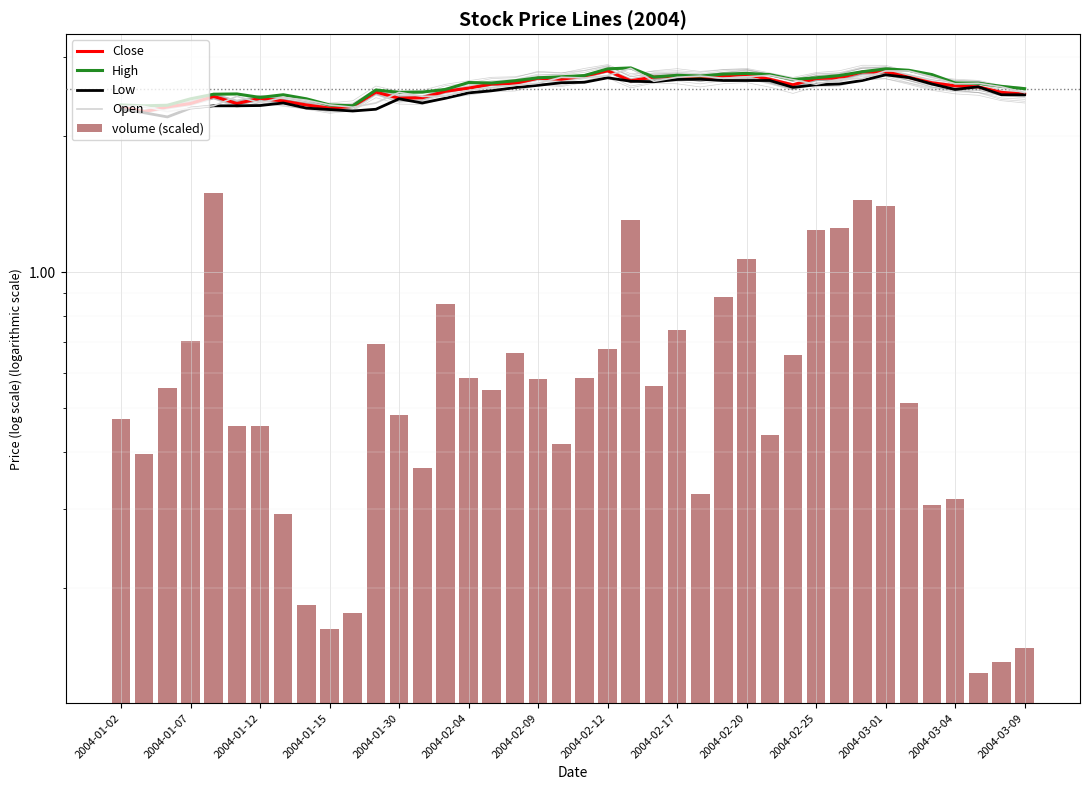

Which has a higher value, 2004-02-09 or 34?

34